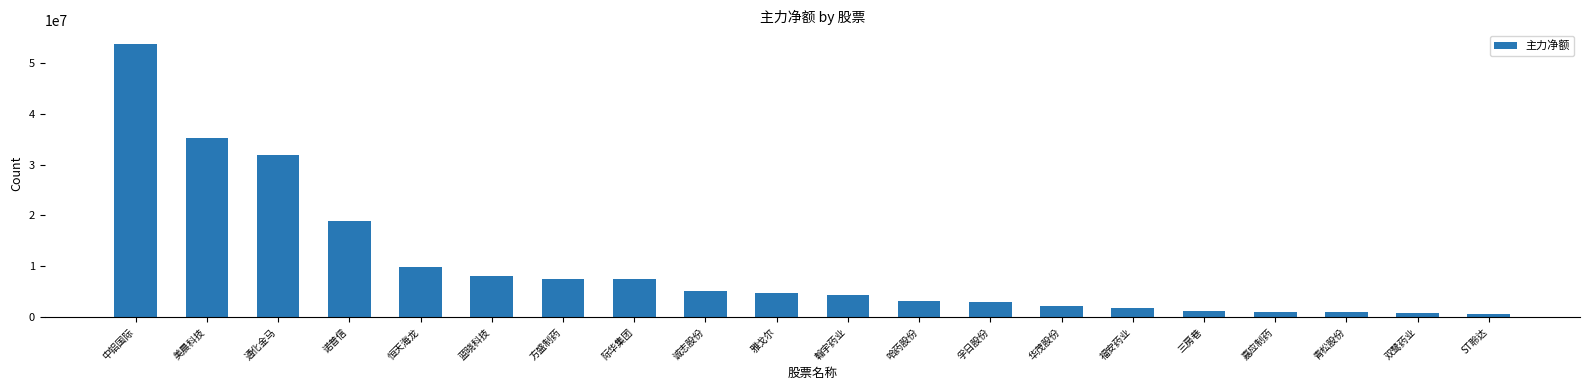

The value at 福安药业 is 1724820. True or false?

True